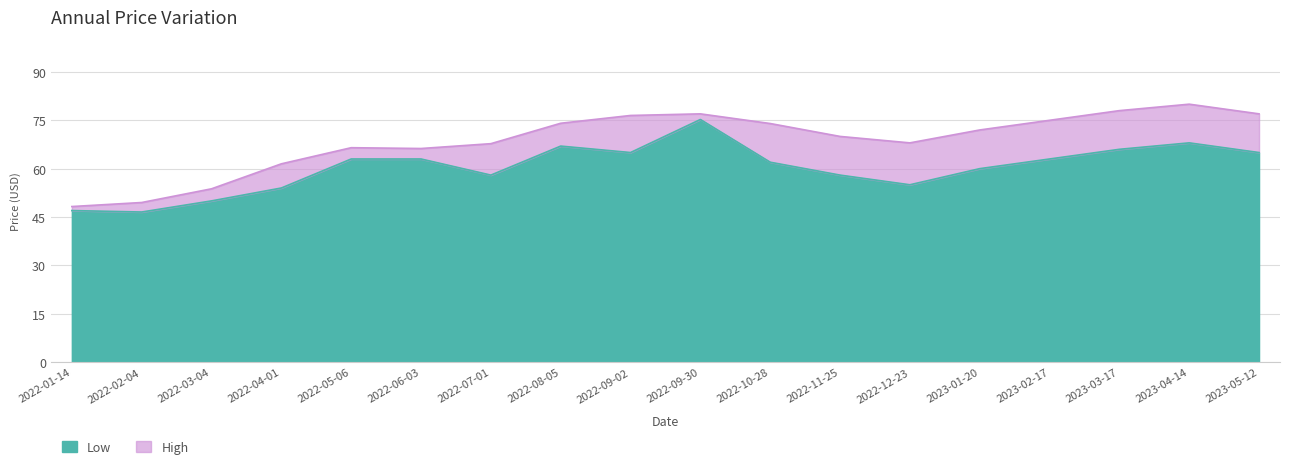

The value of Low at 2022-10-28 is 62.0. True or false?

True